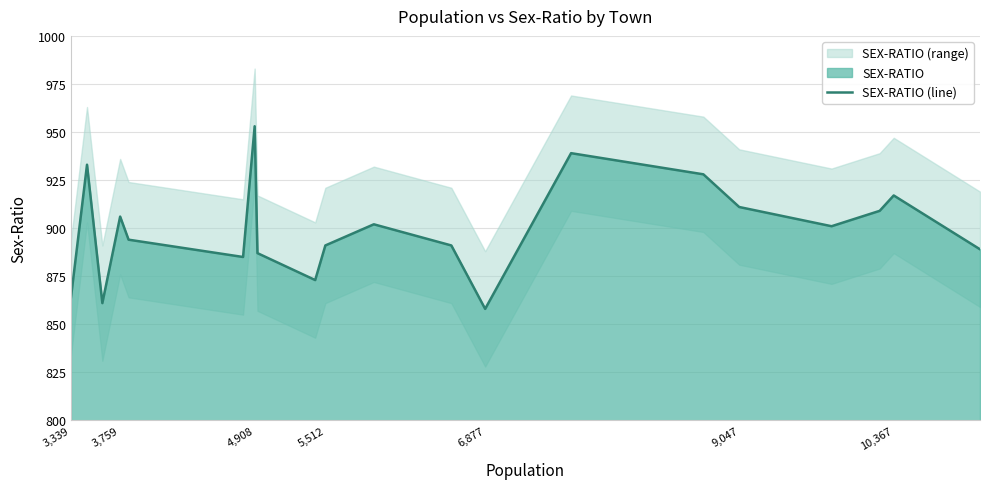

True or false: SEX-RATIO (line) has a value of 549 at 4,908.

False